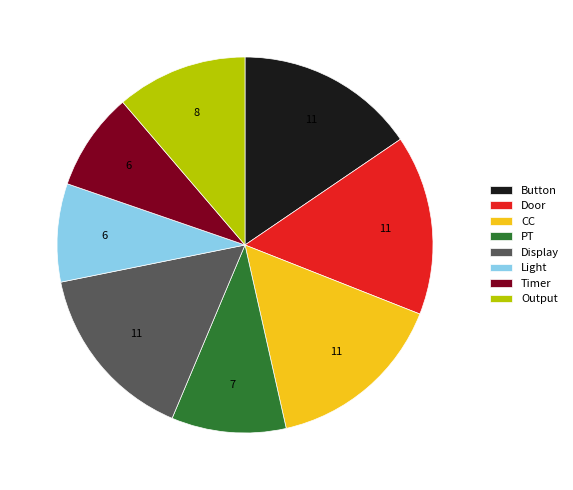

True or false: Button accounts for 21% of the total.

False